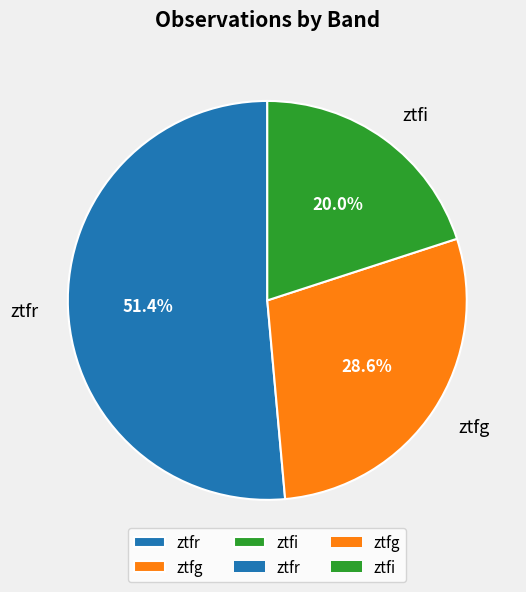

Is it true that ztfg is 36% of the pie?

False